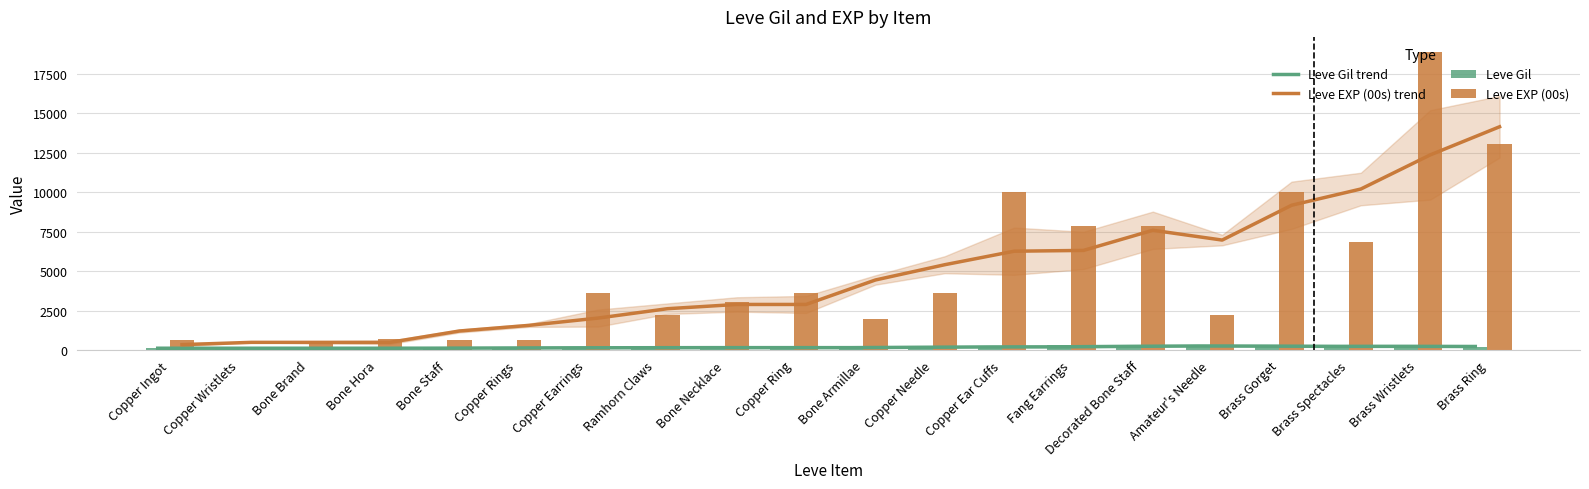

What is the value of the Leve Gil trend bar at the 7th from the left?

140.6